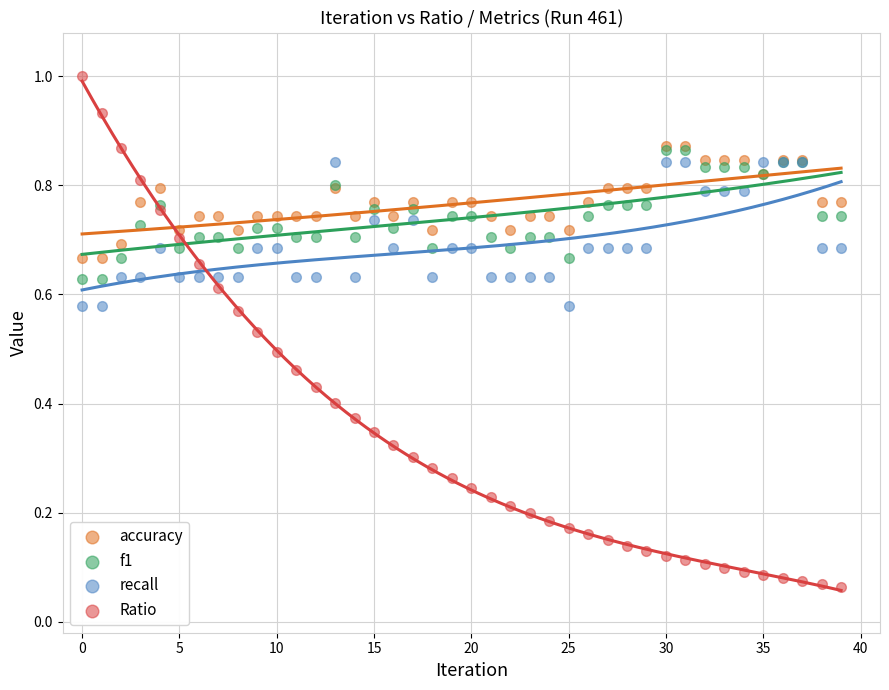

What are all the series names shown in the legend?

accuracy, f1, recall, Ratio